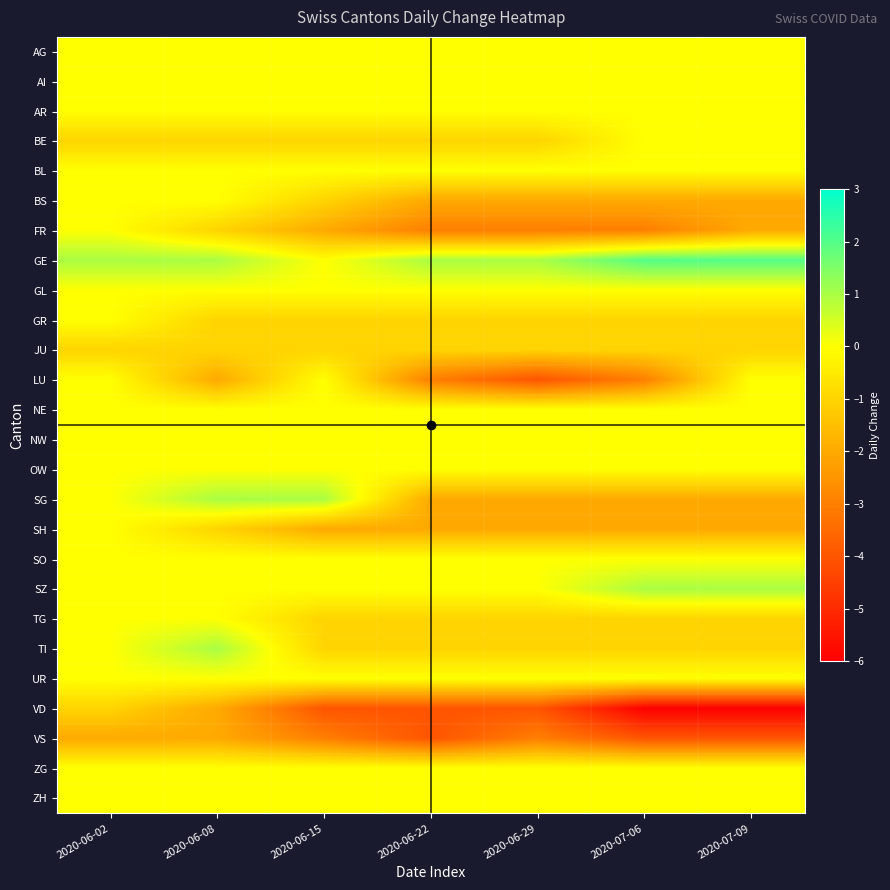

Which series has the largest total across all categories?

GE